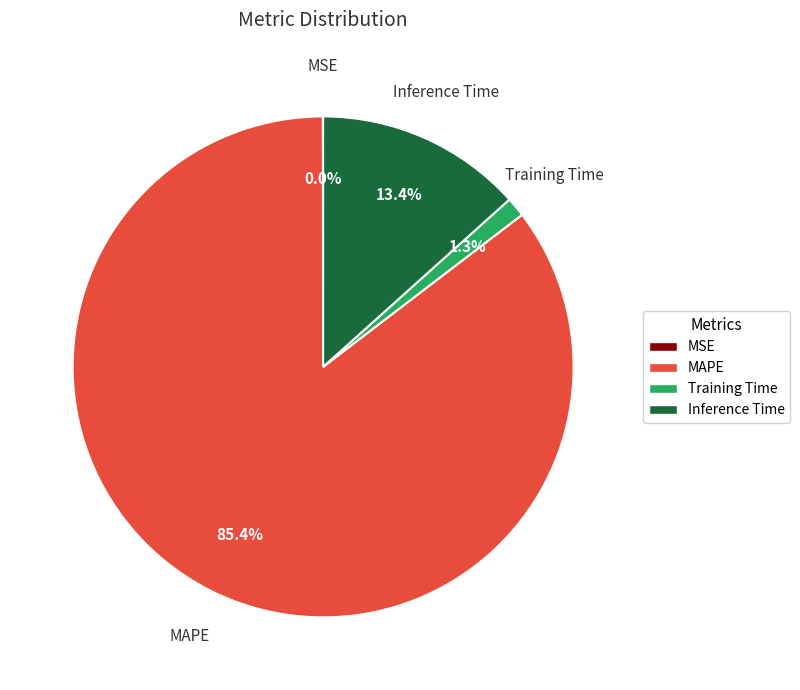

The Training Time slice represents 1% of the pie. True or false?

True